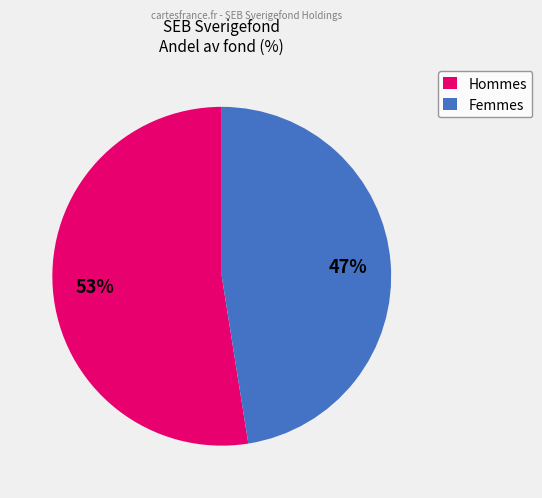

To the nearest percent, what is the combined percentage of Femmes and Hommes?

100%